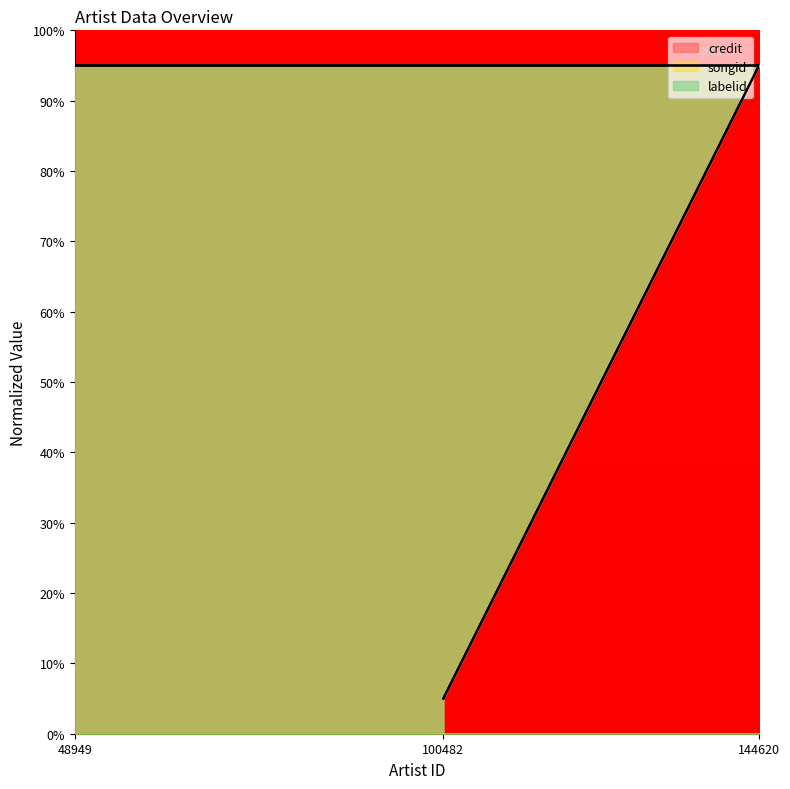

True or false: credit has a value of 95 at 144620.

True